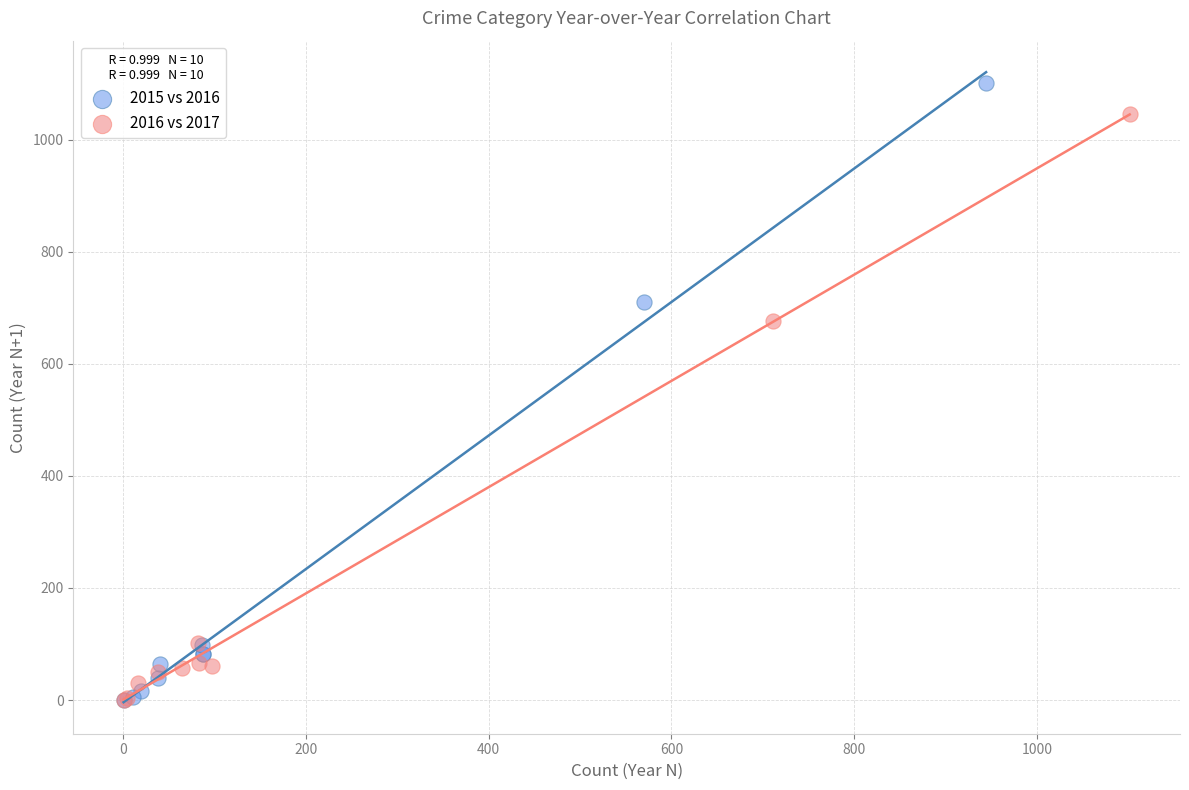

Which series has the largest Y range (max minus min)?

2015 vs 2016